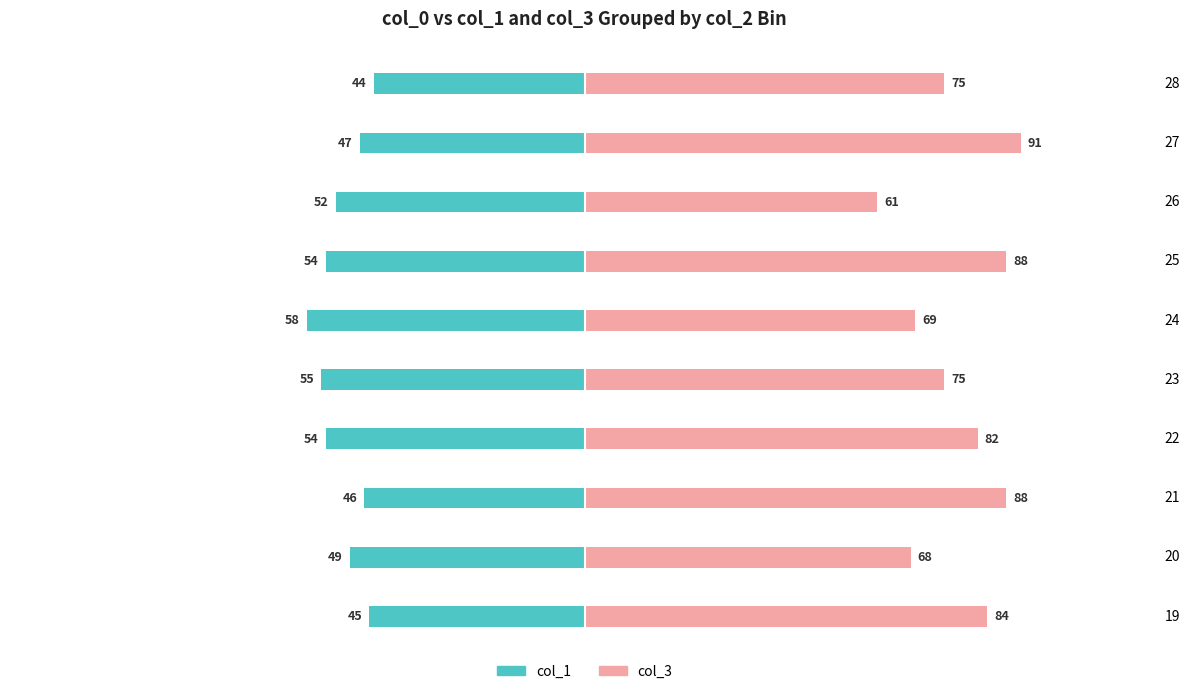

Which series has the largest total across all categories?

col_3